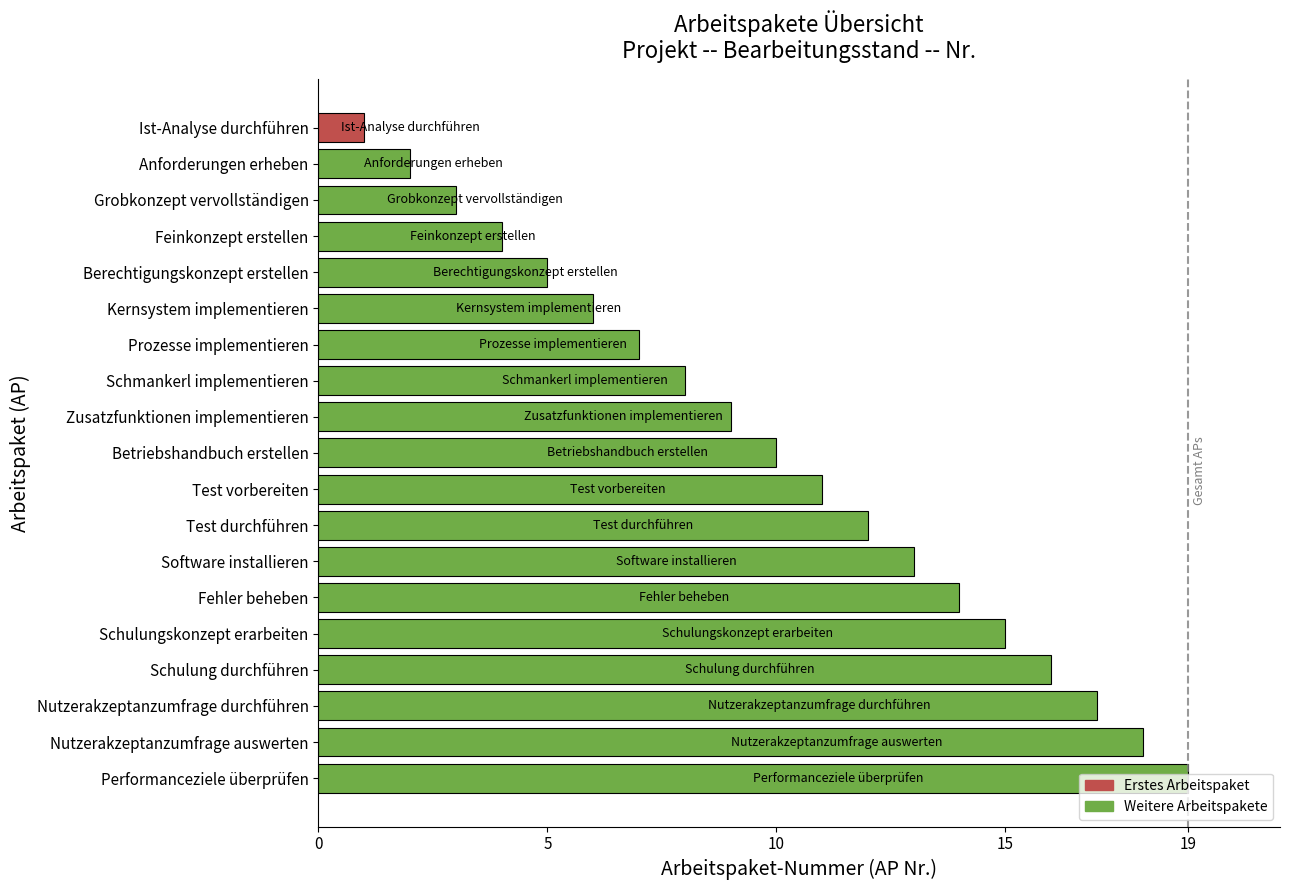

What is the approximate value at Software installieren?

13